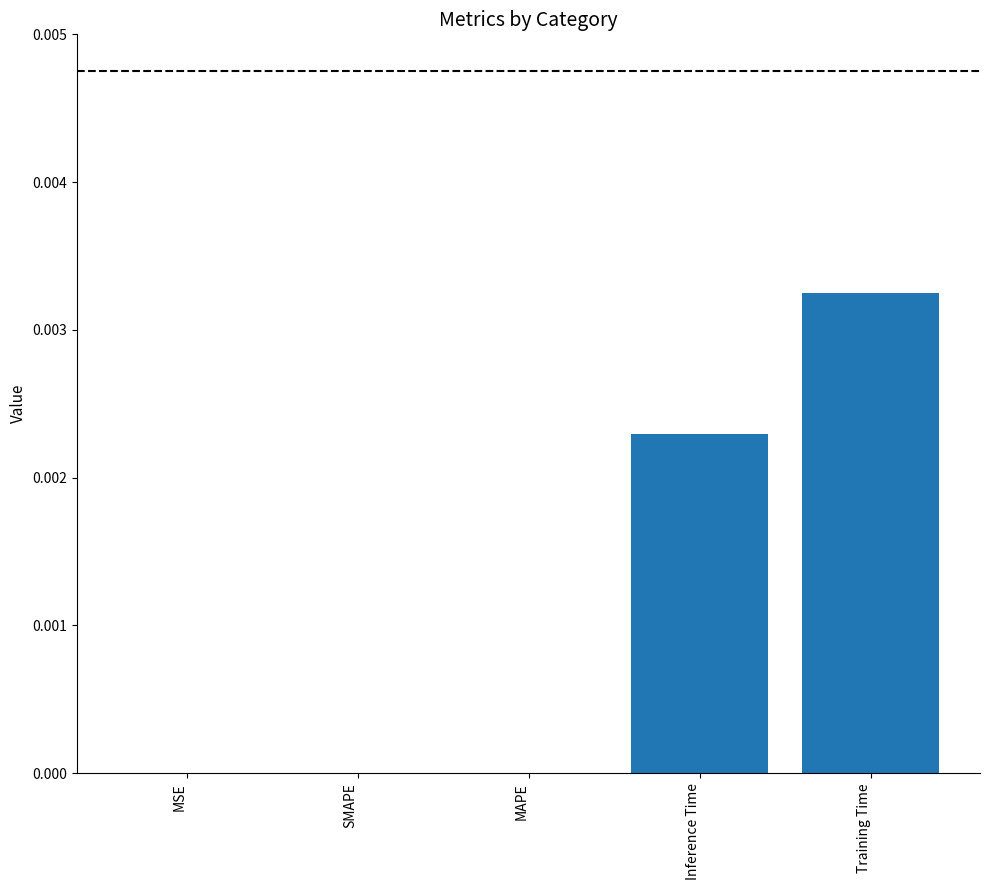

Which category has the highest value across all series?

Training Time